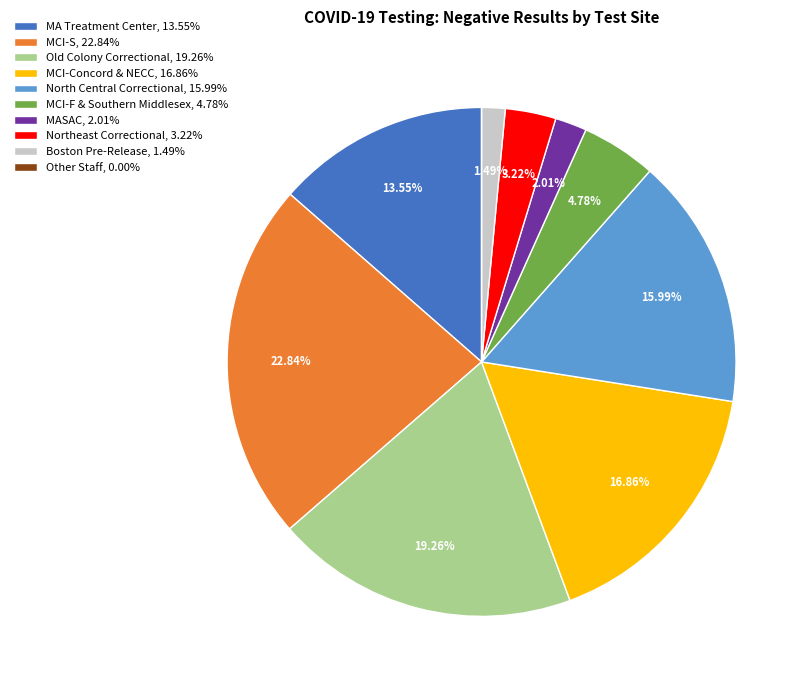

Is there a majority slice in this chart?

No